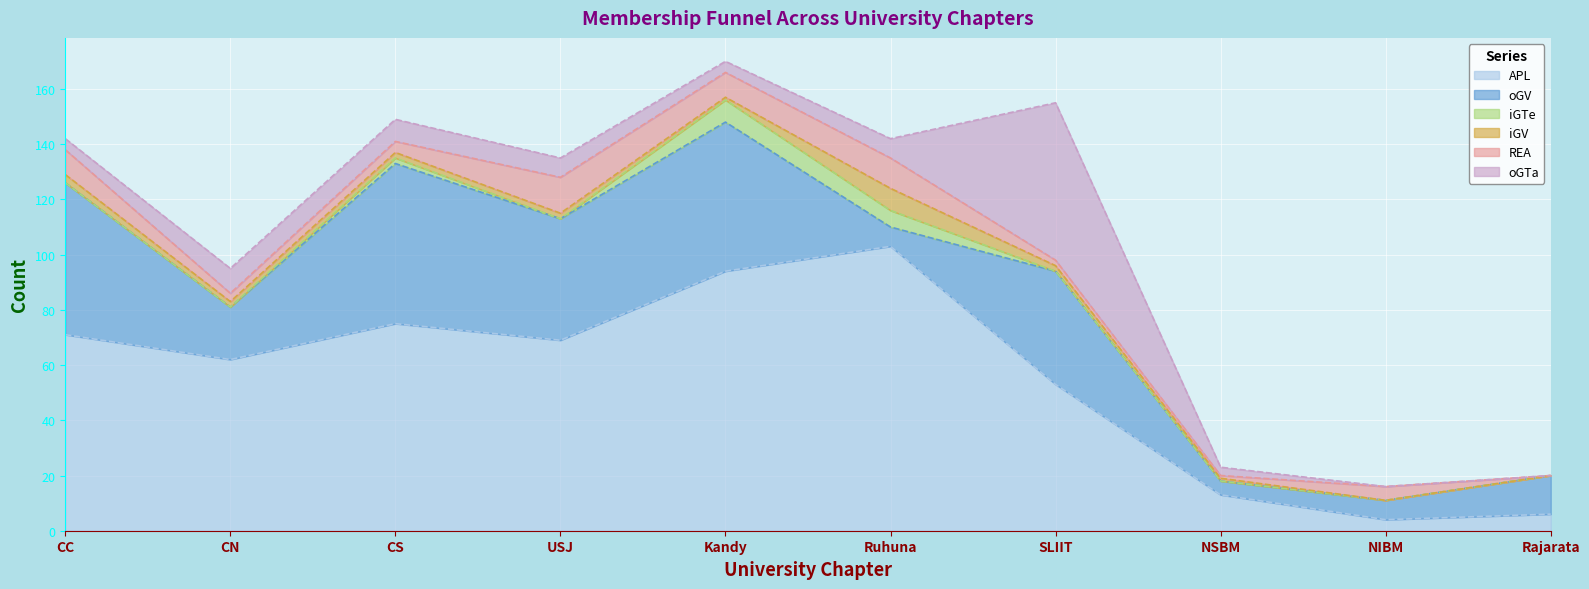

What is the label of the 1st point from the left?

CC